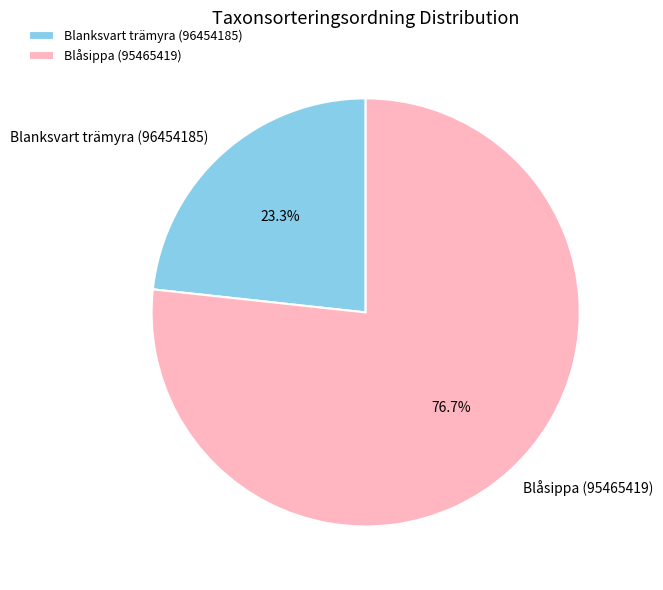

To the nearest percent, what is the combined percentage of Blanksvart trämyra (96454185) and Blåsippa (95465419)?

100%